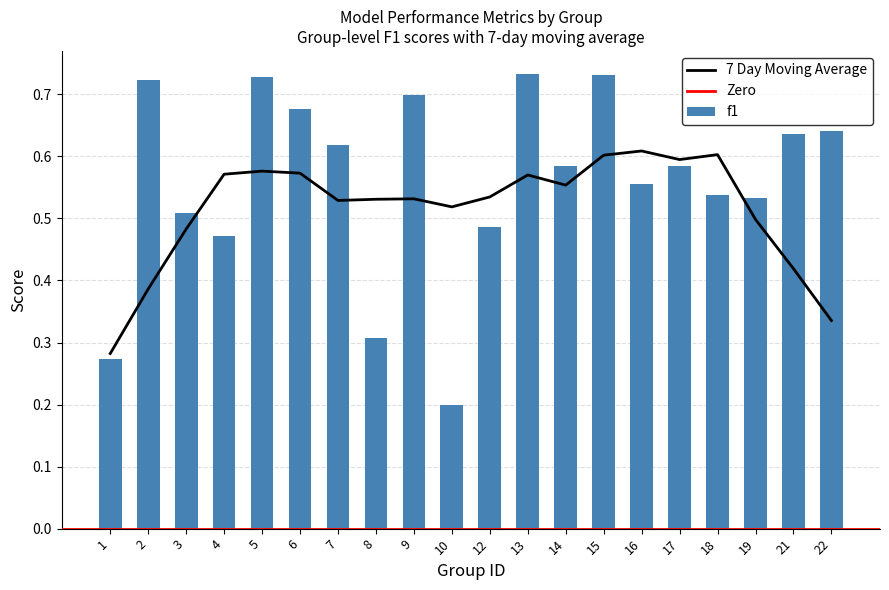

Where is f1 nearest to the value 0?

10